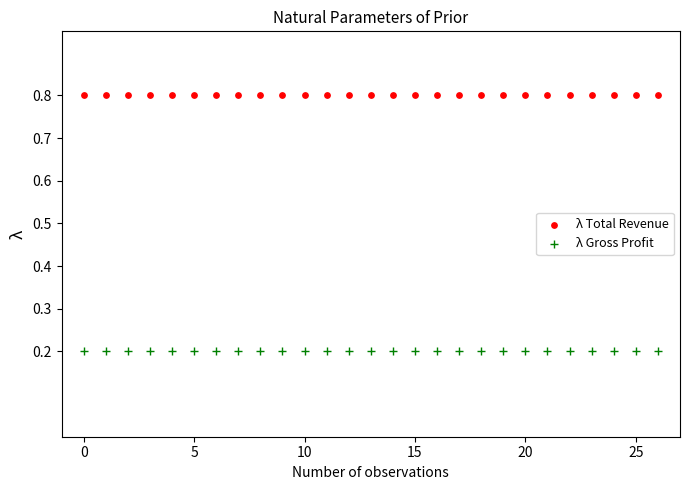

Which series reaches the maximum Y coordinate?

λ Total Revenue